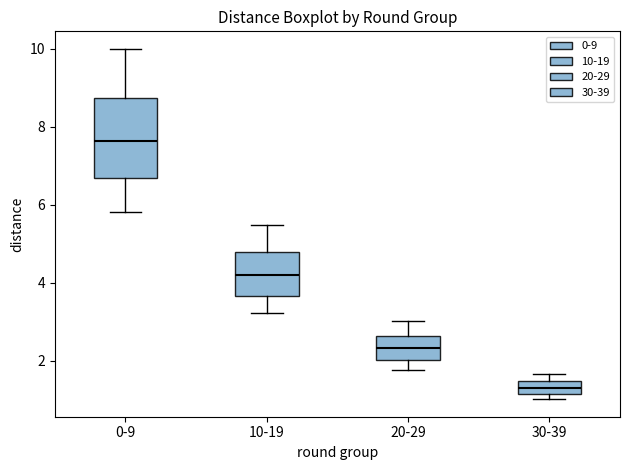

Which box has the highest median line?

0-9